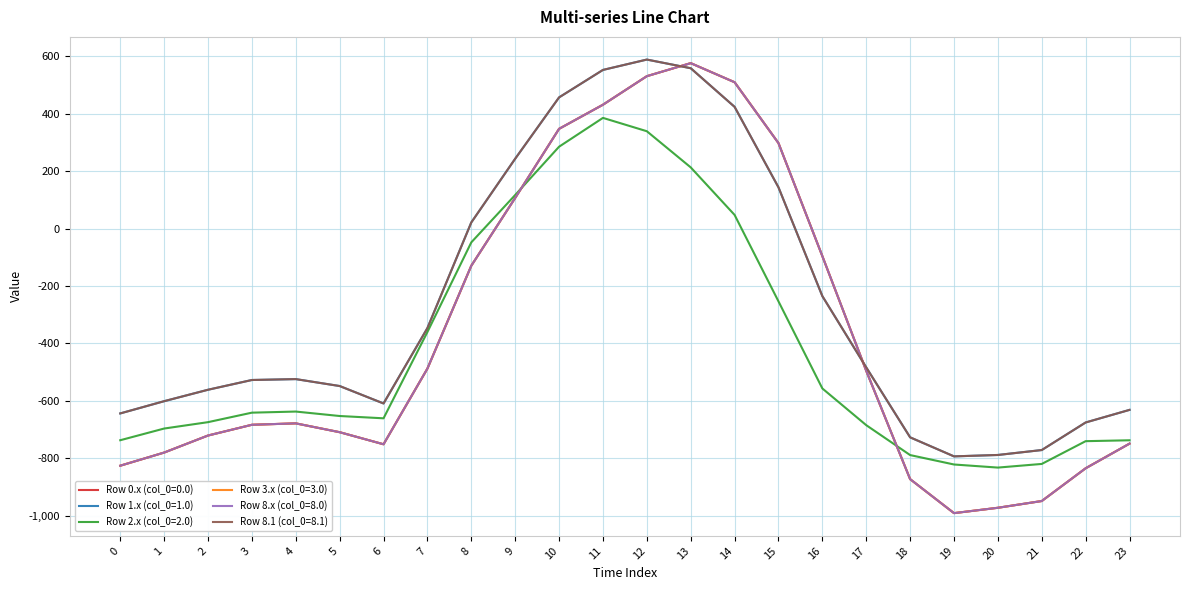

Where is Row 8.x (col_0=8.0) nearest to the value -207?

8